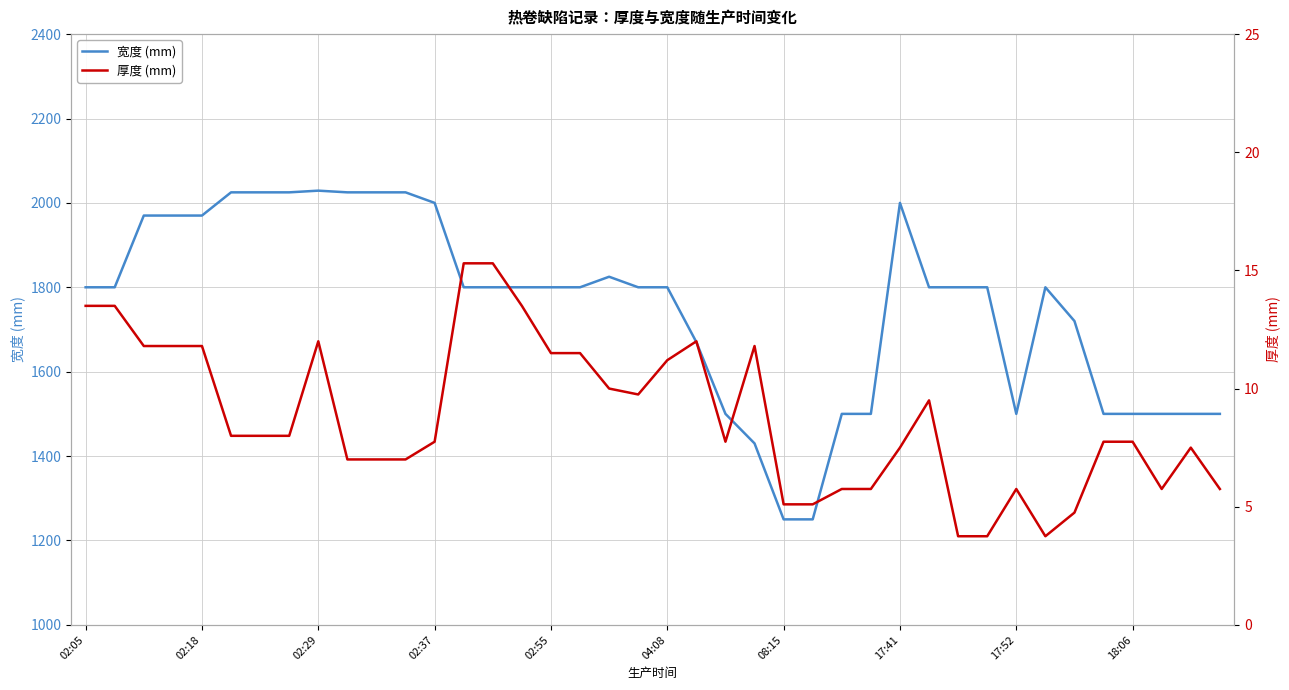

What are all the series names shown in the legend?

宽度 (mm), 厚度 (mm)